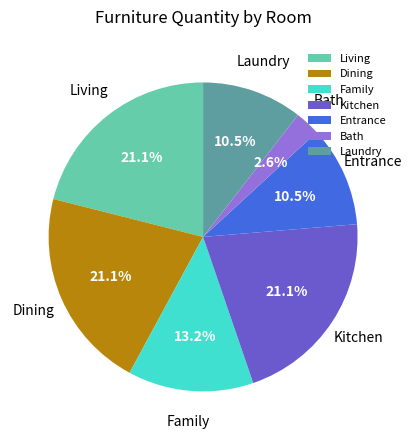

Approximately how many times larger is the value at Living compared to Laundry?

2.0